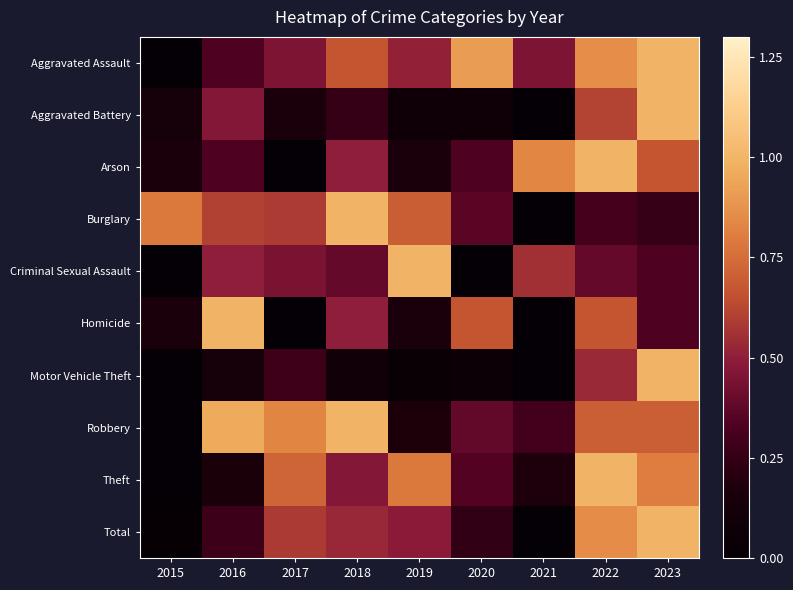

Which has a higher value, 2020 or 2021?

2020